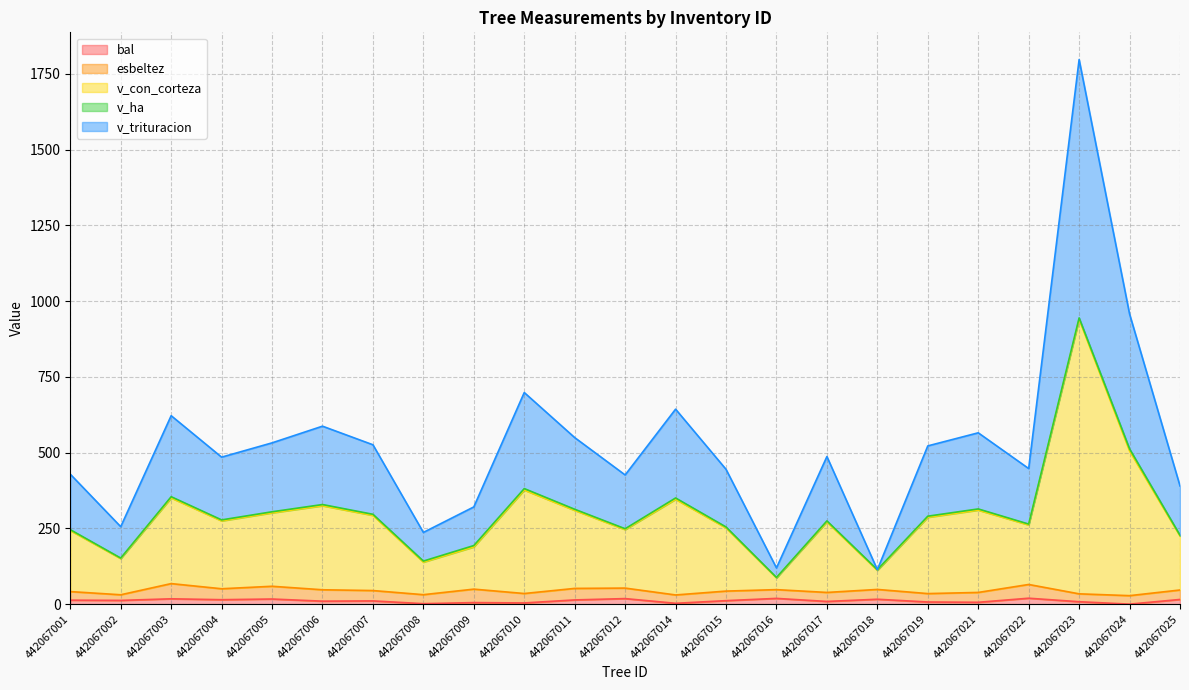

True or false: v_trituracion and v_con_corteza cross at least once.

False